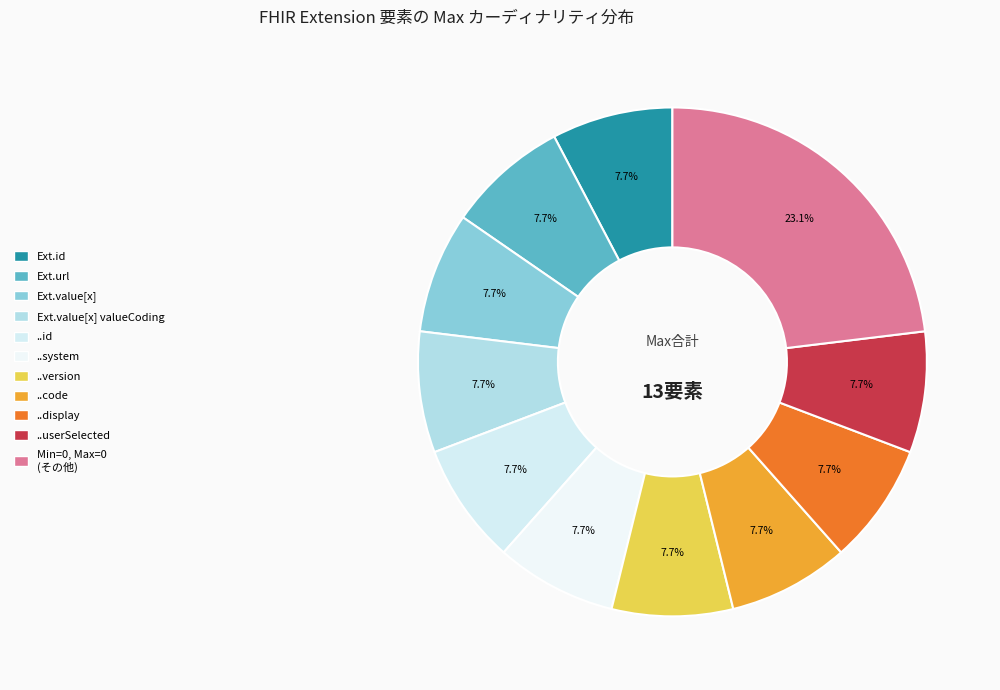

How many segments does this pie chart have?

11